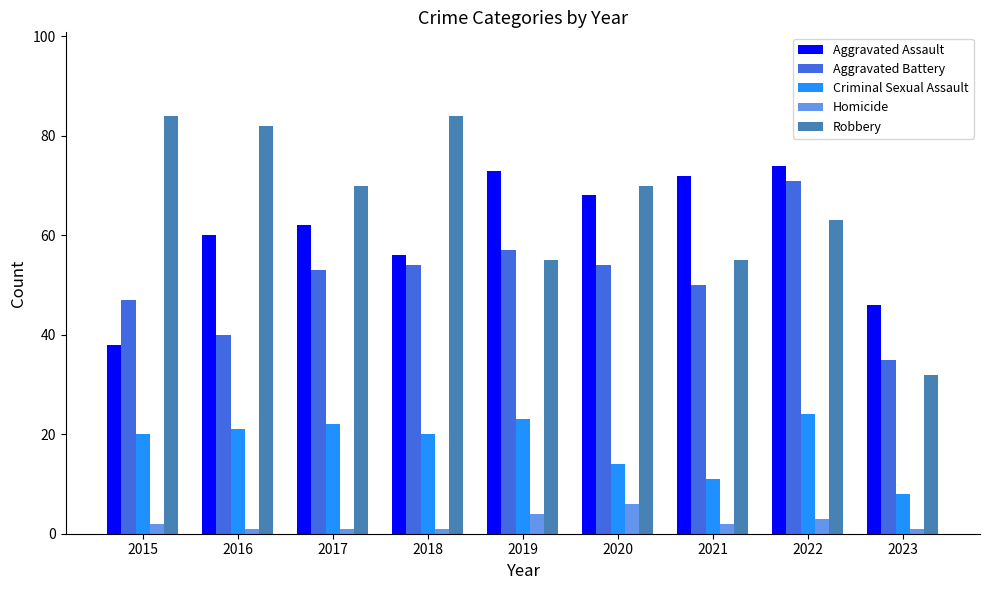

Which series changed the most between 2021 and 2022?

Aggravated Battery